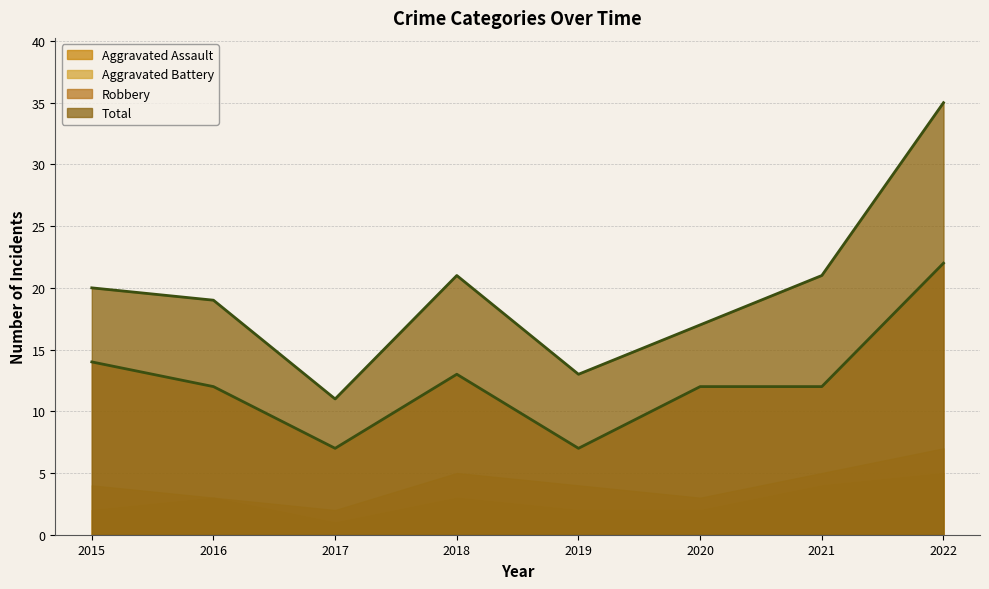

What is the value of the Total (line) point at the 1st from the left?

20